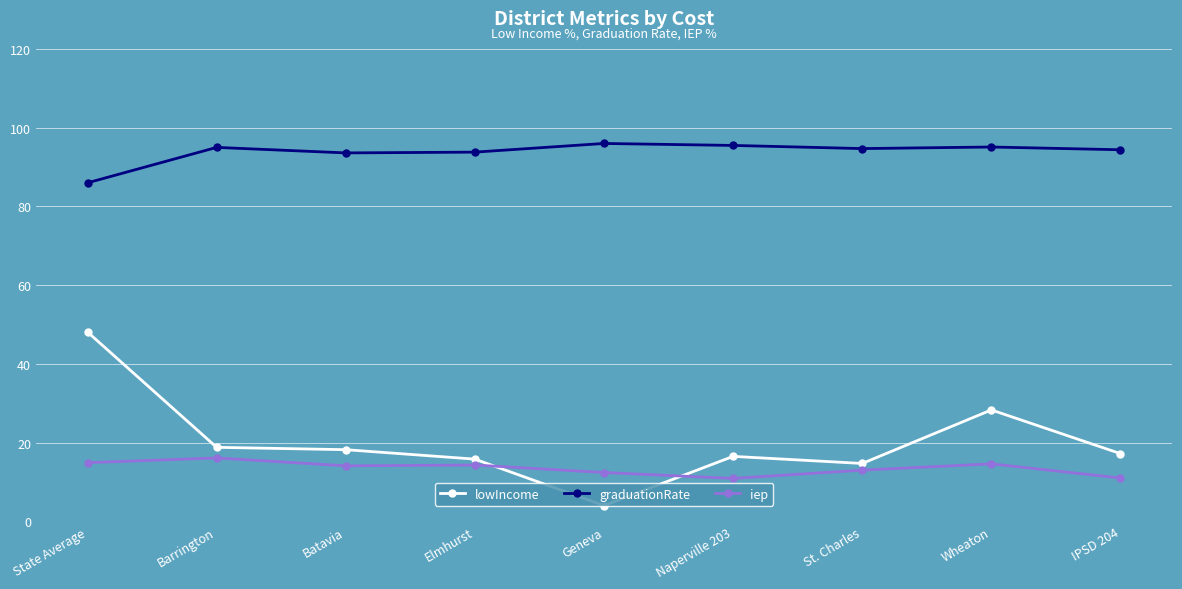

Which series has the largest total across all categories?

graduationRate